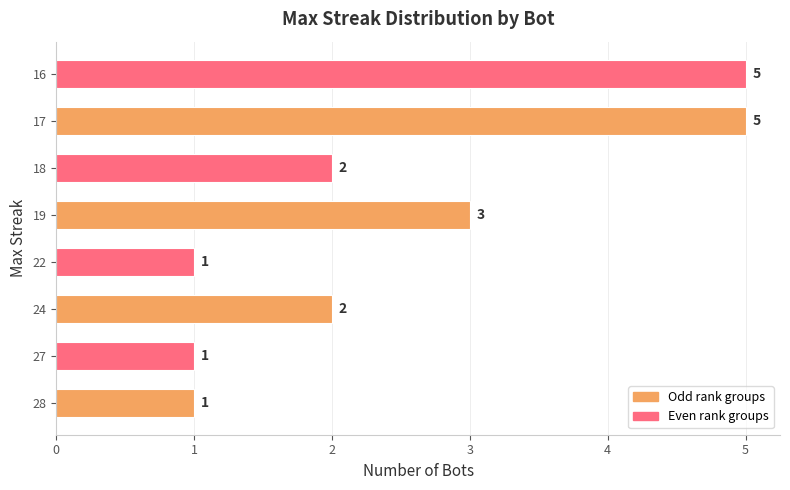

What is the sum of all values?

20